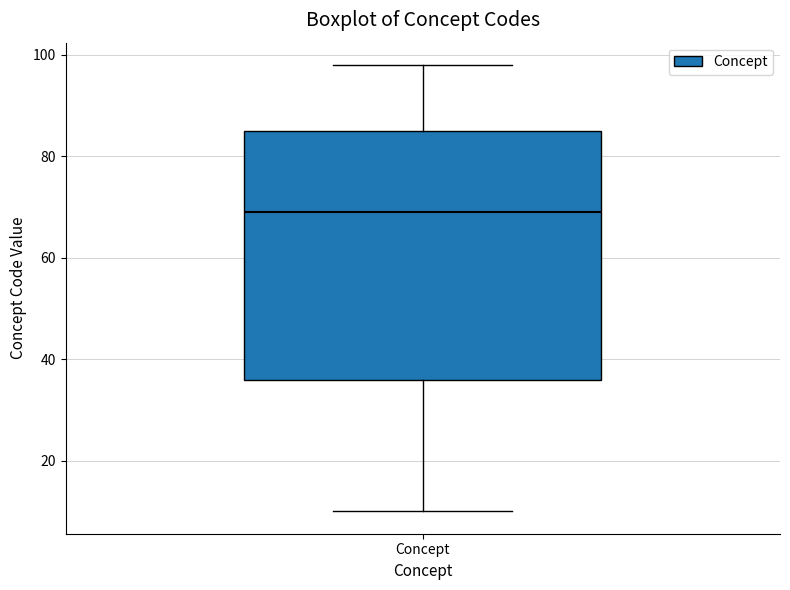

Read this box plot against the y-axis: the position of the median line, the range covered by the box, and the ends of both whiskers. The values are not printed on the chart, so give them approximately, as read against the axis.

median 70, box 36 to 86, whiskers 10 to 98